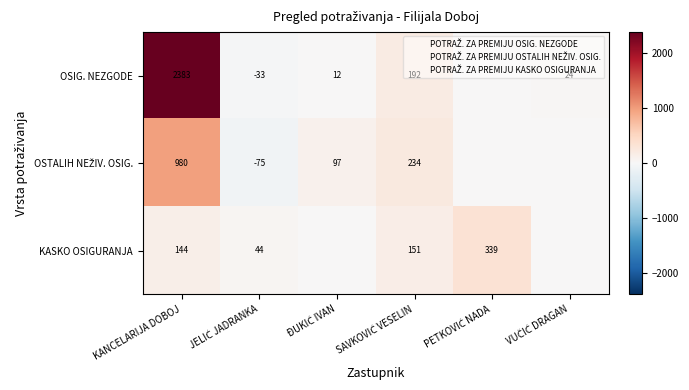

What is the spread (max minus min) of values at KANCELARIJA DOBOJ?

2239